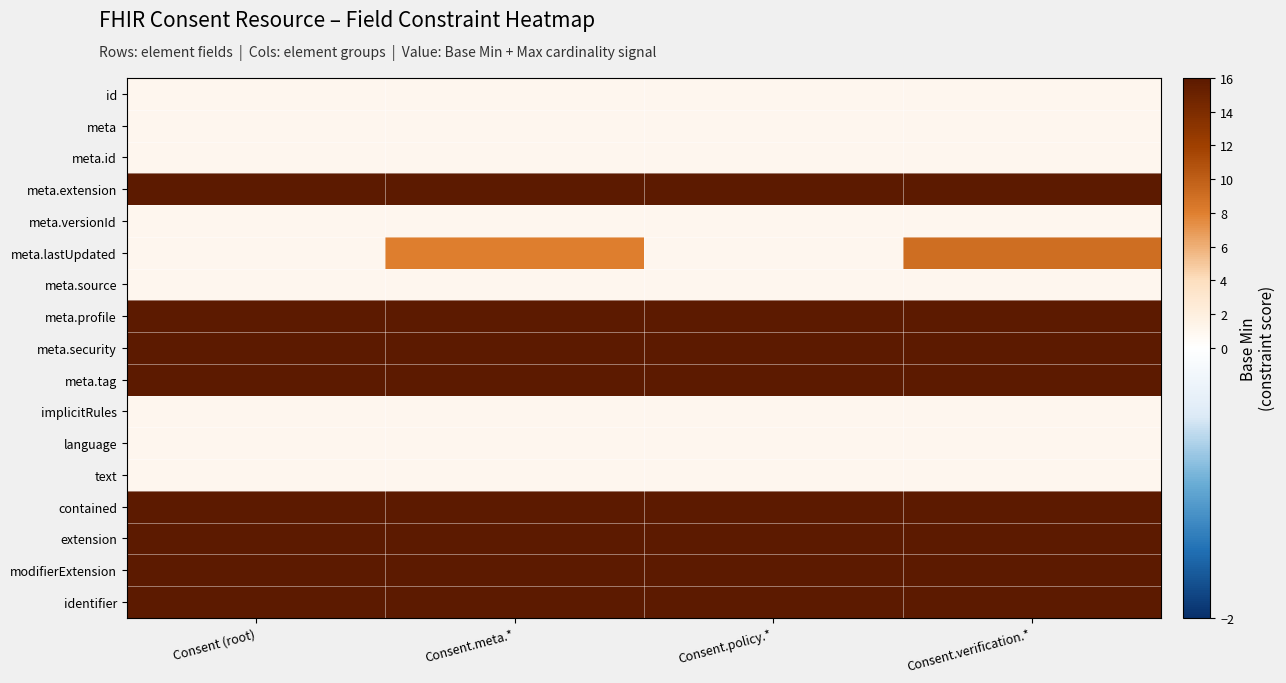

At which category is the sum across all series the highest?

Consent.verification.*